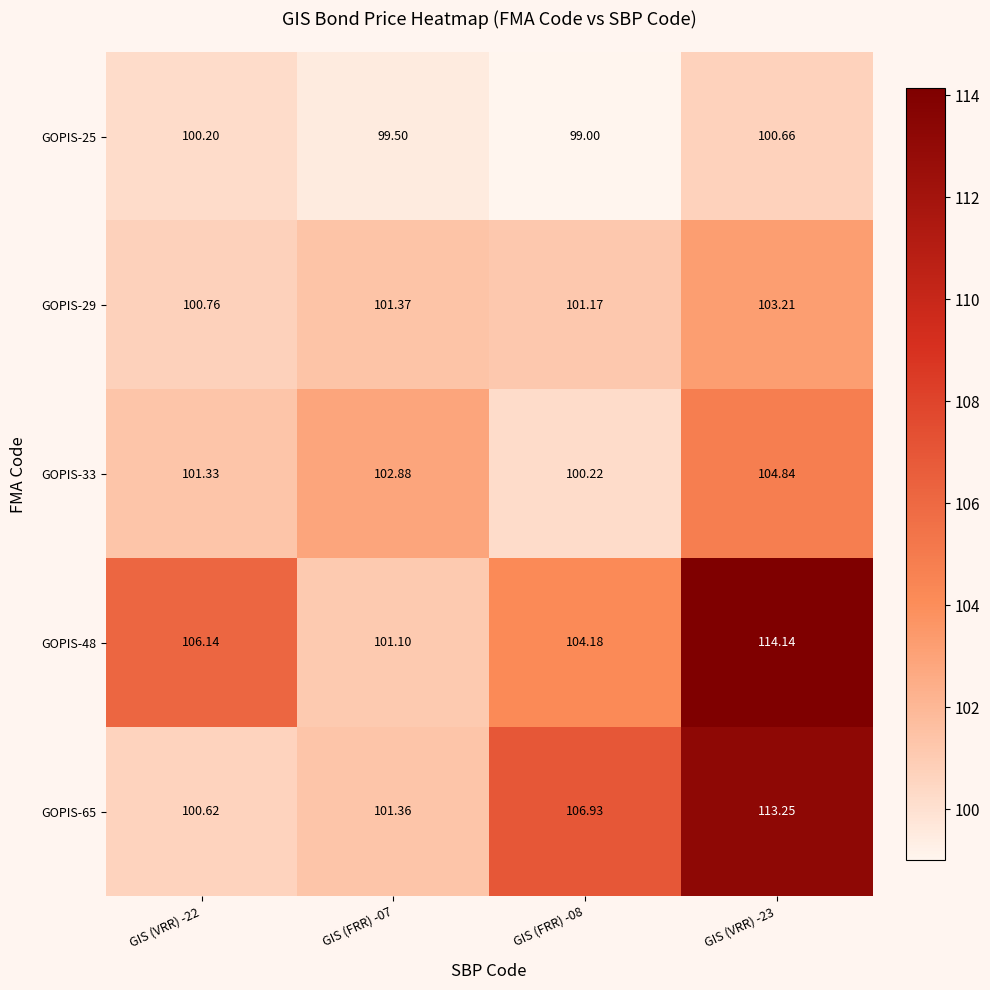

Is the value of GOPIS-33 at GIS (VRR) -23 greater than the value of GOPIS-48 at GIS (FRR) -07?

Yes